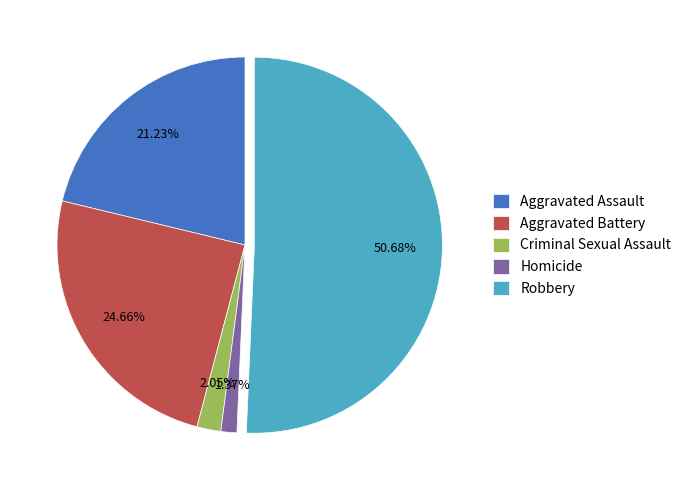

How many segments does this pie chart have?

5